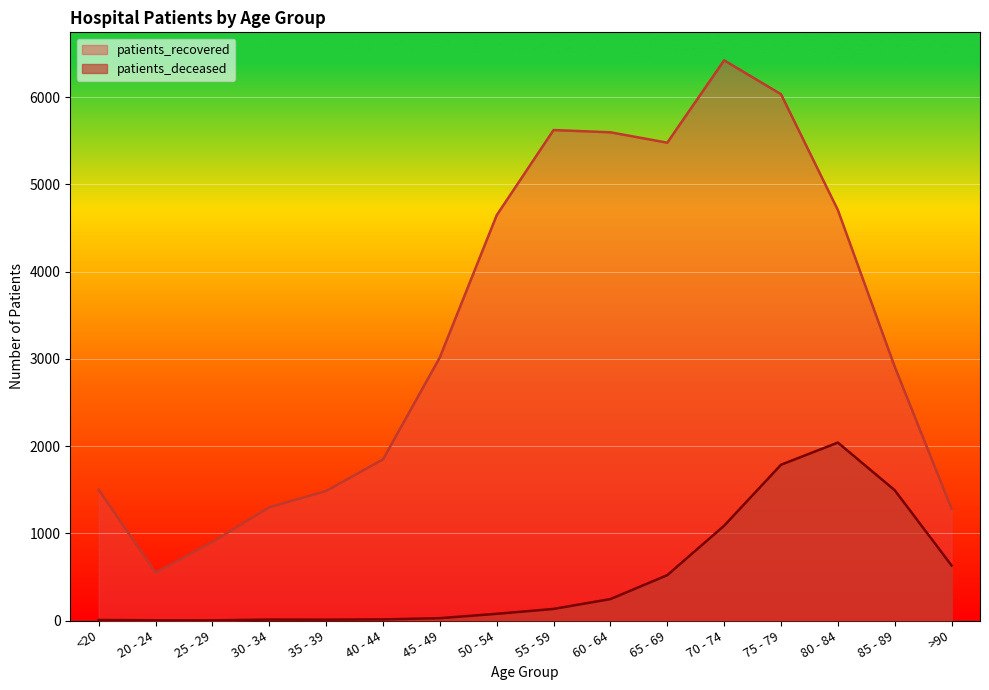

What is the approximate value of patients_deceased at 85 - 89, to the nearest 50?

1500